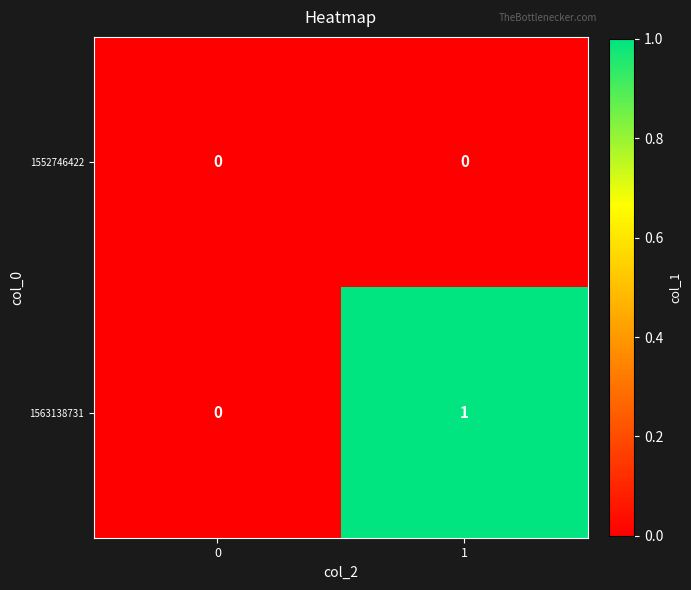

Reading right to left, list all the values displayed in this chart.

1552746422: 1=0	0=0
1563138731: 1=1	0=0